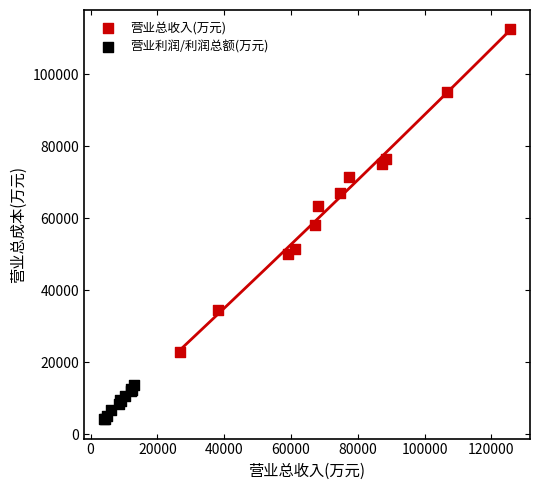

Which series has the largest Y range (max minus min)?

营业总收入(万元)